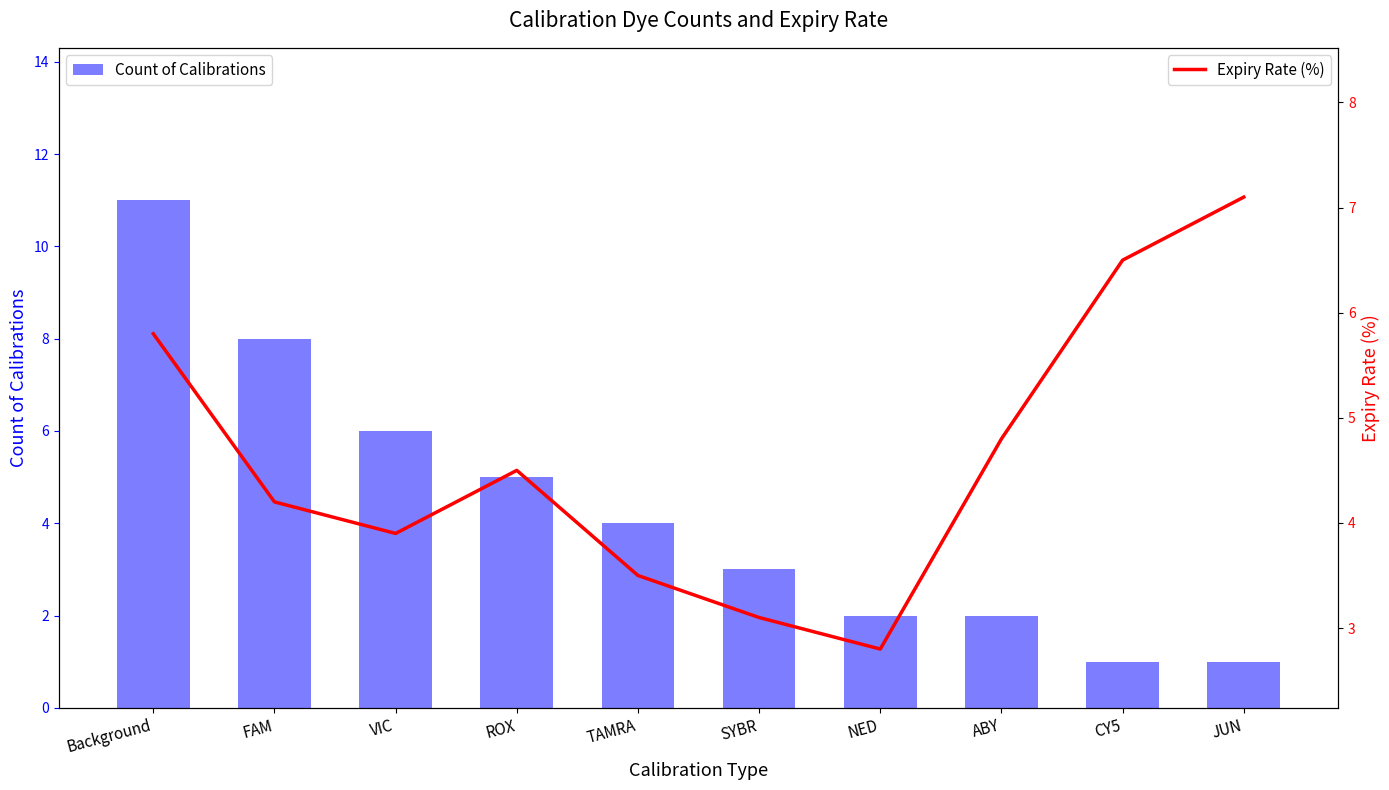

List the series in order of their peak value, highest first.

Count of Calibrations, Expiry Rate (%)